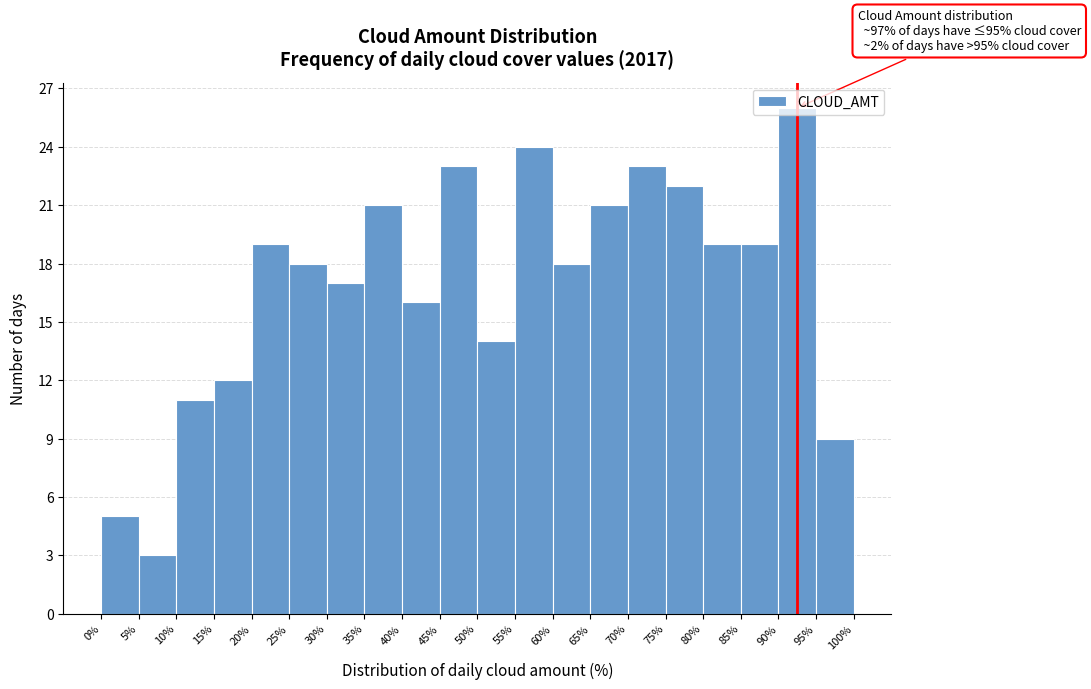

Over which range of the x-axis is the bar tallest?

90% to 95%